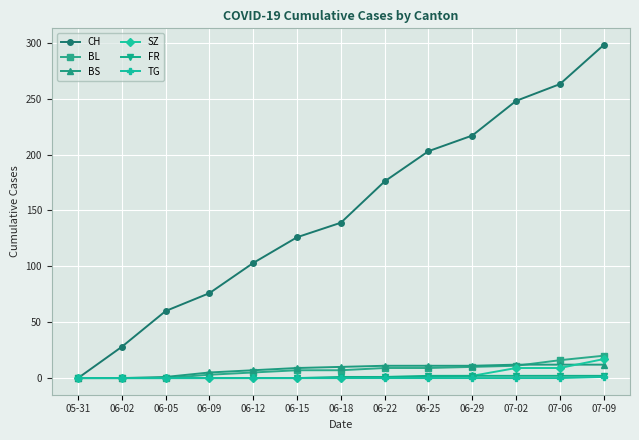

Between 06-25 and 07-02, which series saw the biggest shift?

CH